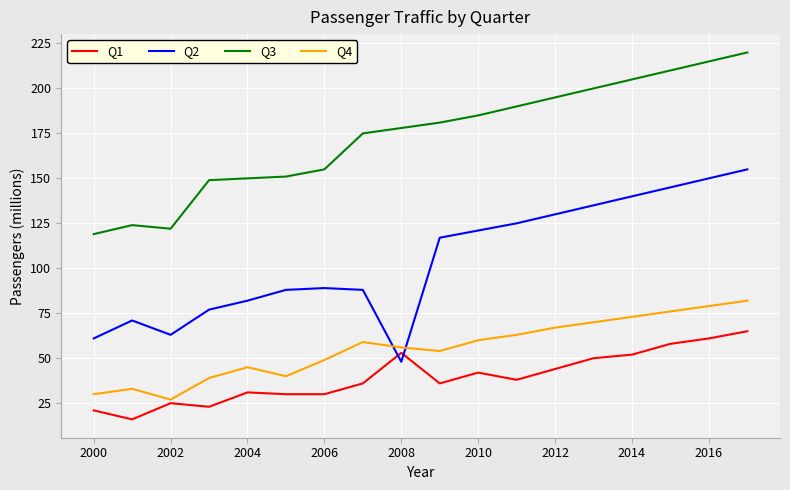

Reading right to left, list all the values displayed in this chart.

Q1: 65	61	58	52	50	44	38	42	36	53	36	30	30	31	23	25	16	21
Q2: 155	150	145	140	135	130	125	121	117	48	88	89	88	82	77	63	71	61
Q3: 220	215	210	205	200	195	190	185	181	178	175	155	151	150	149	122	124	119
Q4: 82	79	76	73	70	67	63	60	54	56	59	49	40	45	39	27	33	30